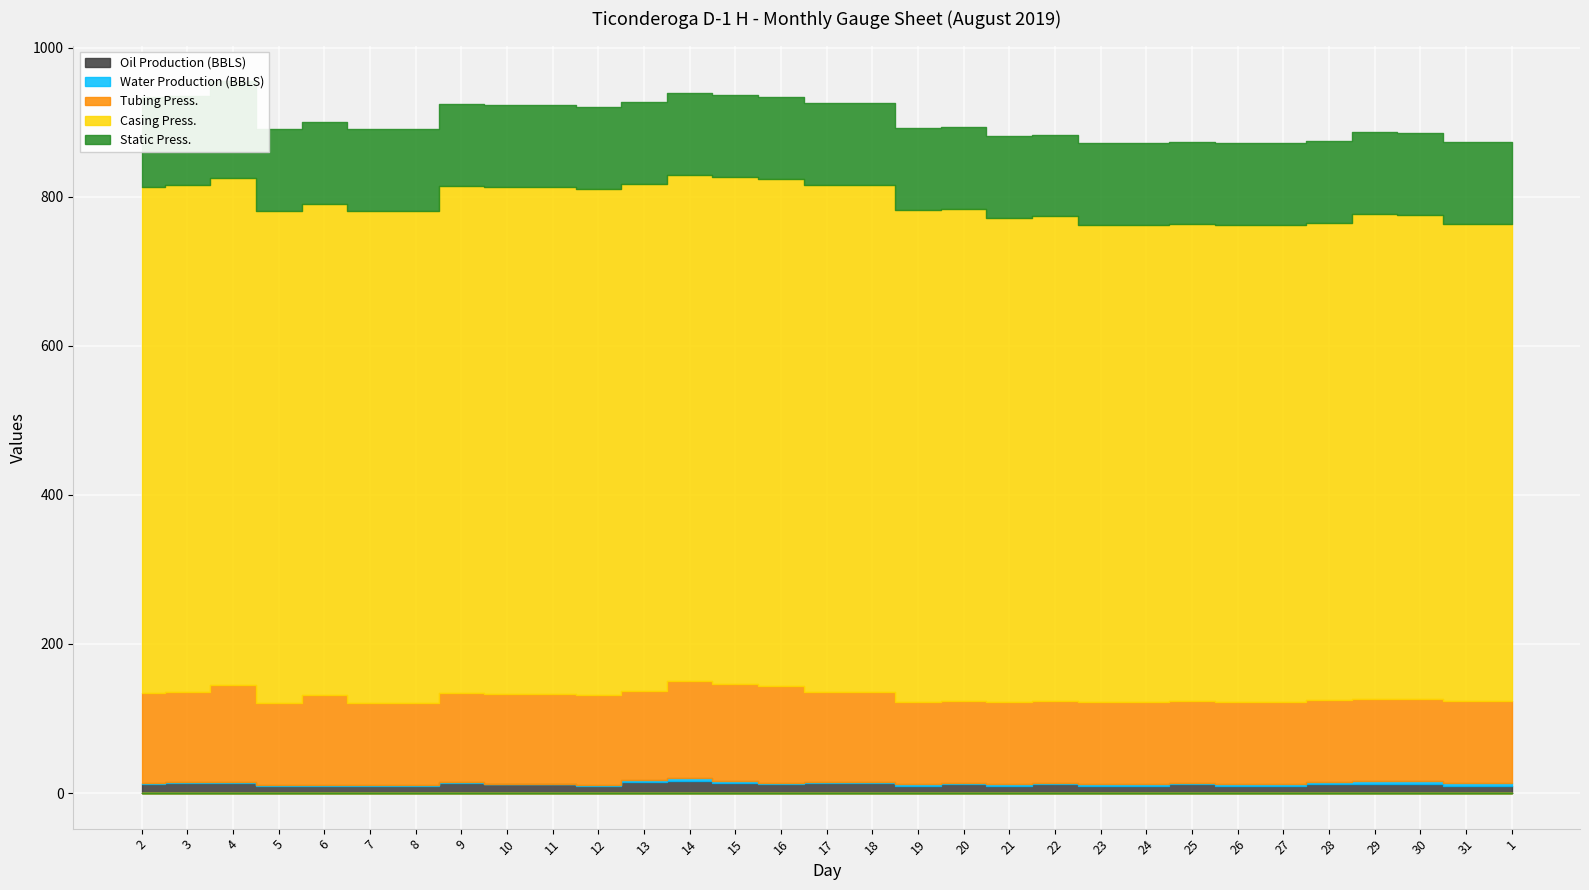

What is the greatest value displayed?

680.0